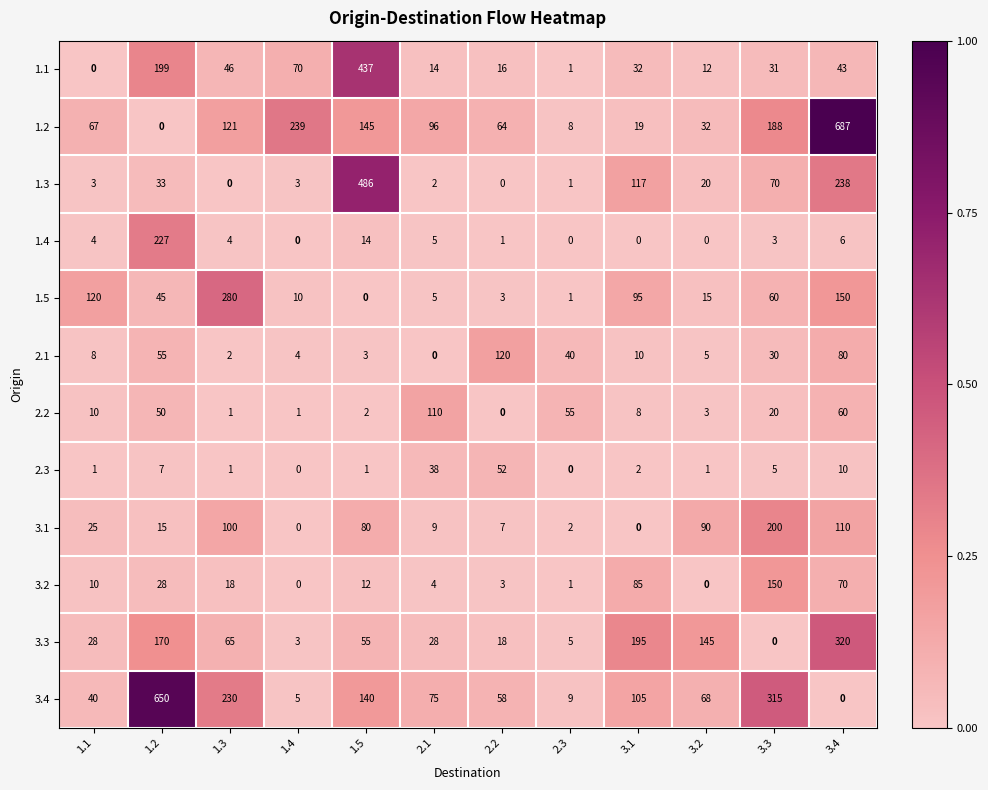

Rank the series by their maximum value, from lowest to highest.

2.3, 2.2, 2.1, 3.2, 3.1, 1.4, 1.5, 3.3, 1.1, 1.3, 3.4, 1.2